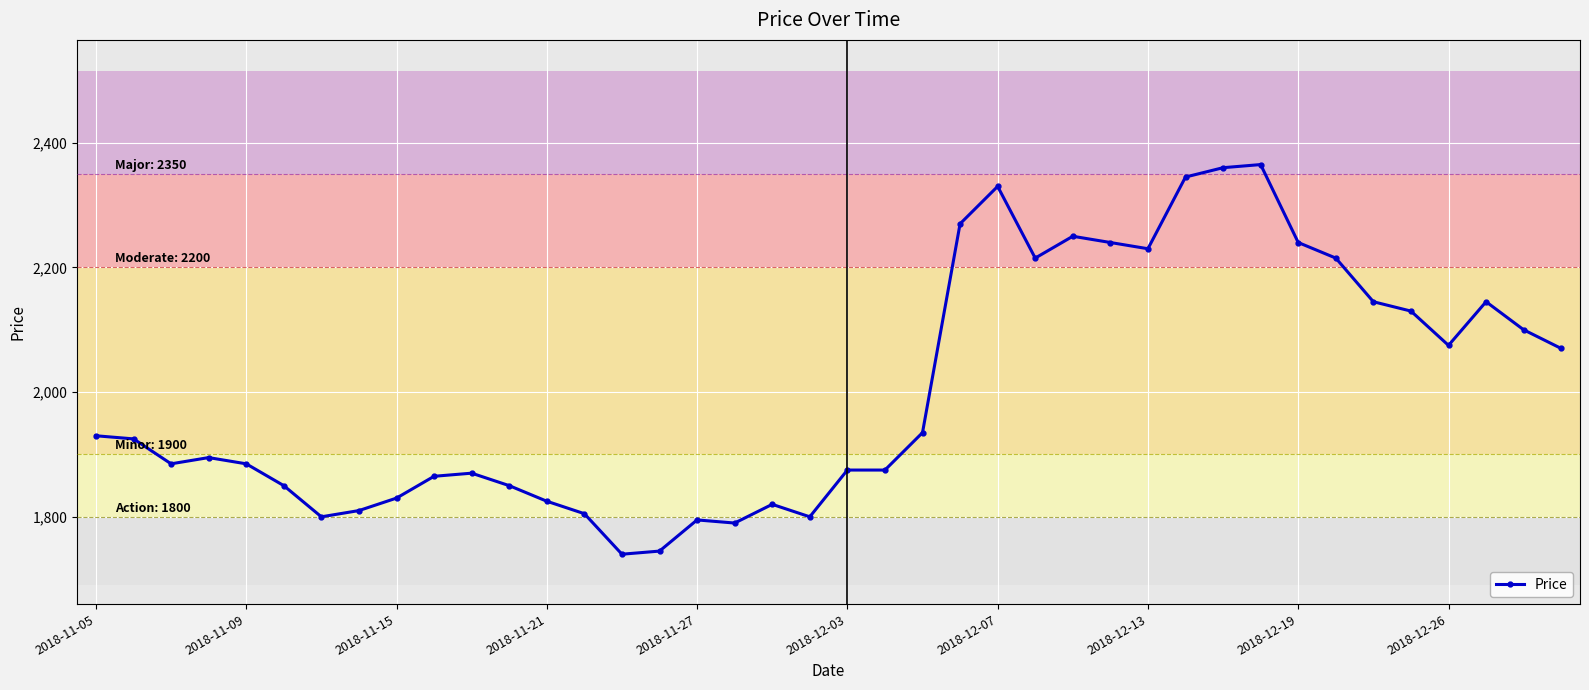

What is the average value?

2003